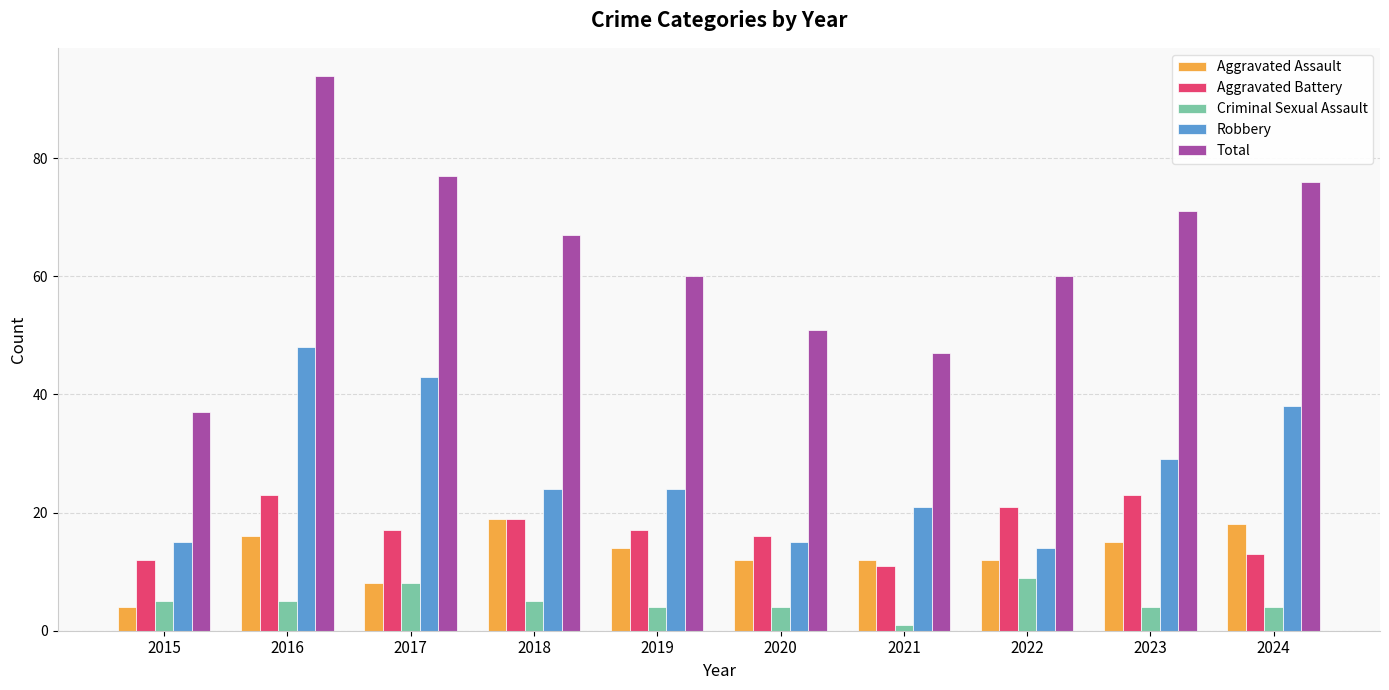

The Aggravated Battery series shows 26 at 2018. True or false?

False